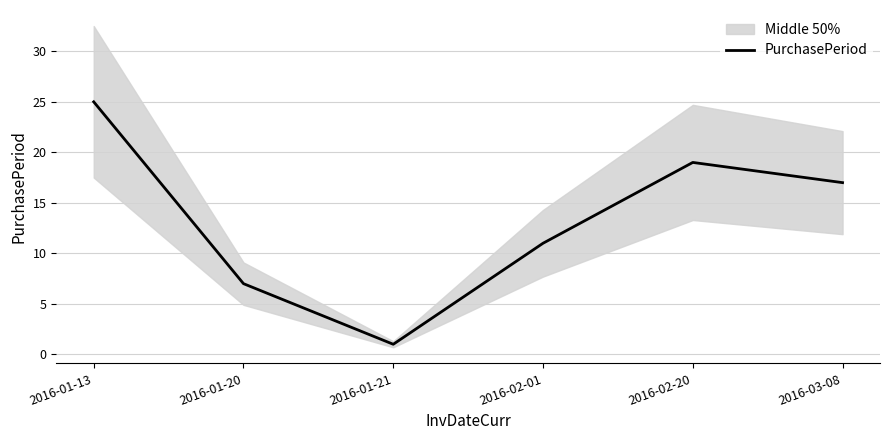

What position from the right is 2016-01-13?

6